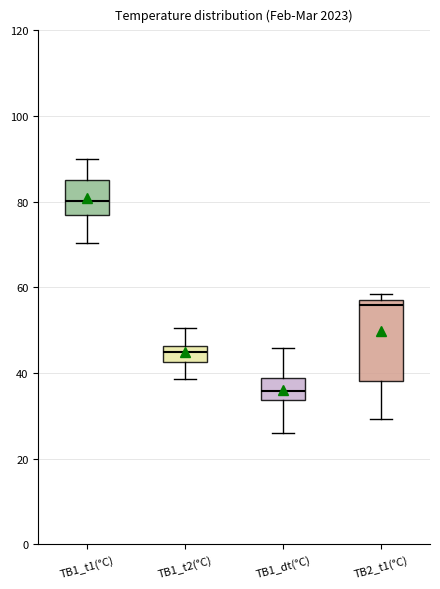

Comparing the boxes themselves (not the whiskers), which one is the tallest?

ТВ2_t1(°C)